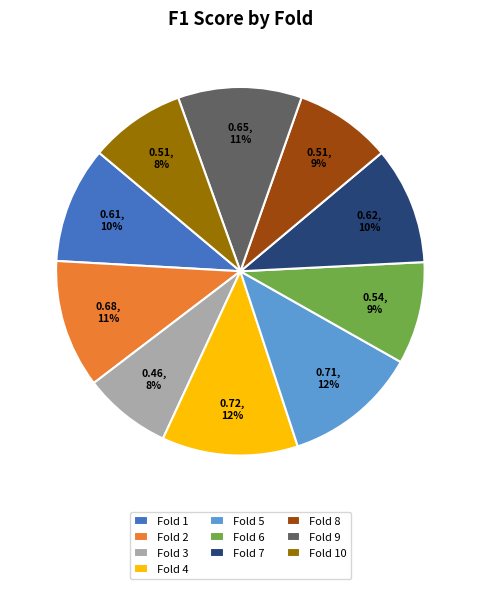

The Fold 1 slice represents 10% of the pie. True or false?

True